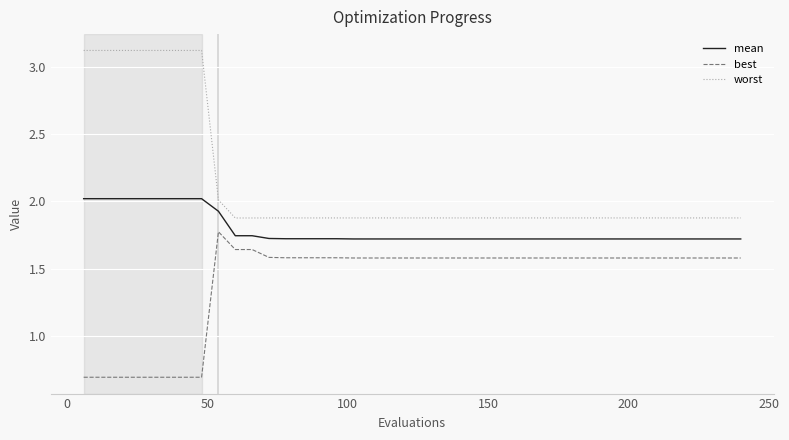

List the series in order of their peak value, highest first.

worst, mean, best